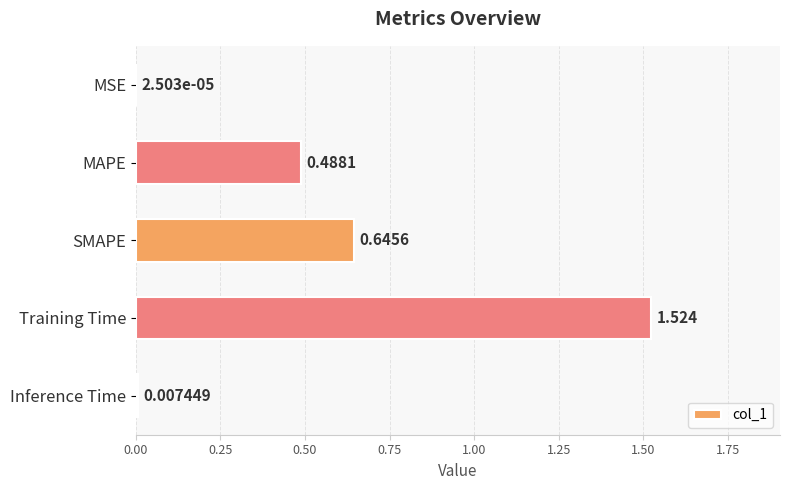

How many distinct data groups are displayed?

1